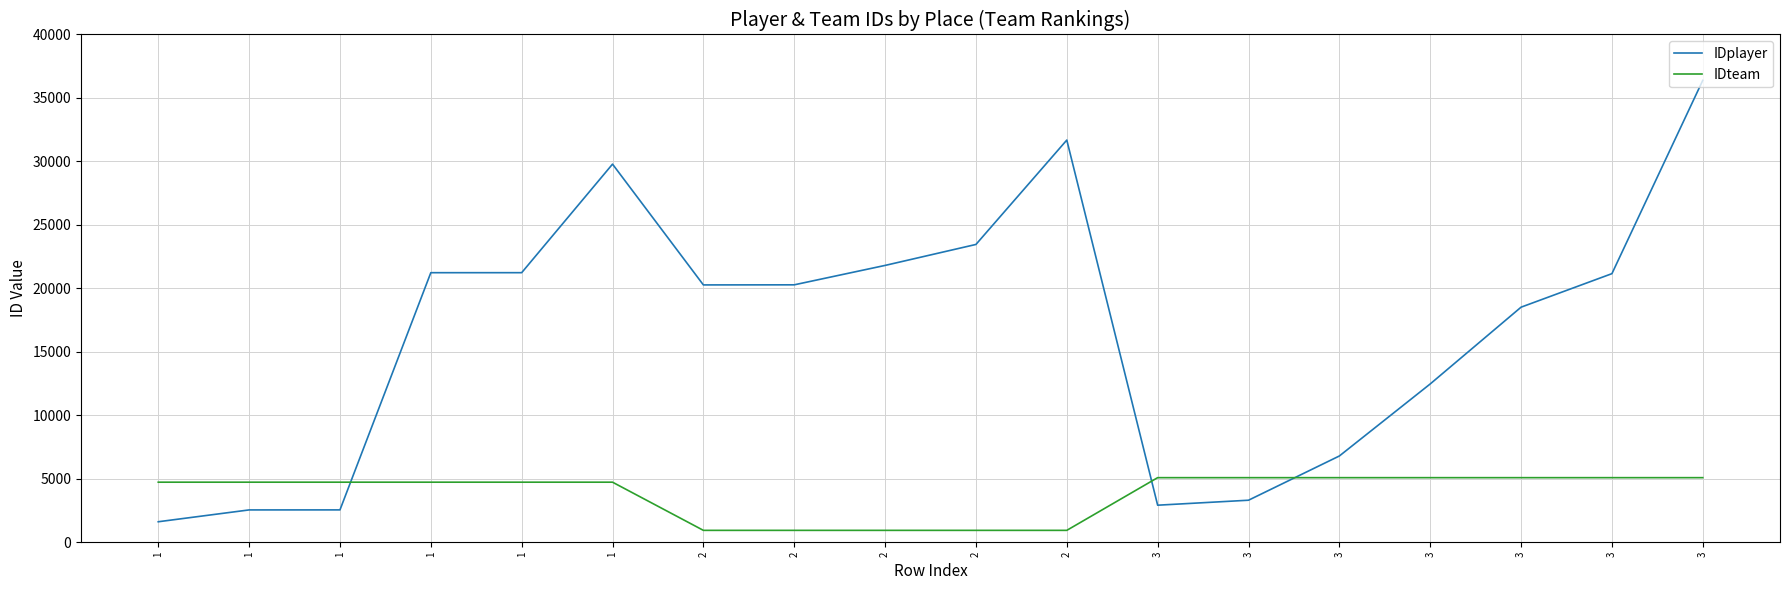

What is the minimum value shown in the chart?

935